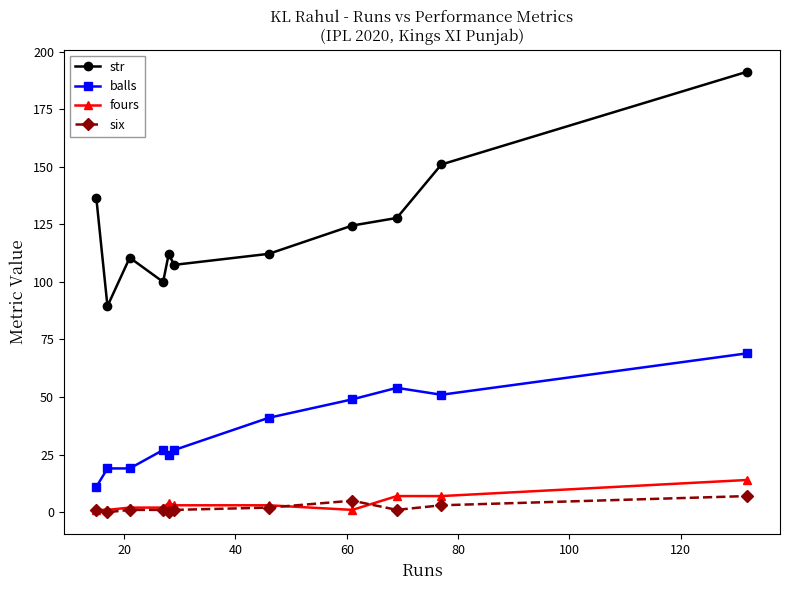

True or false: fours and str cross at least once.

False